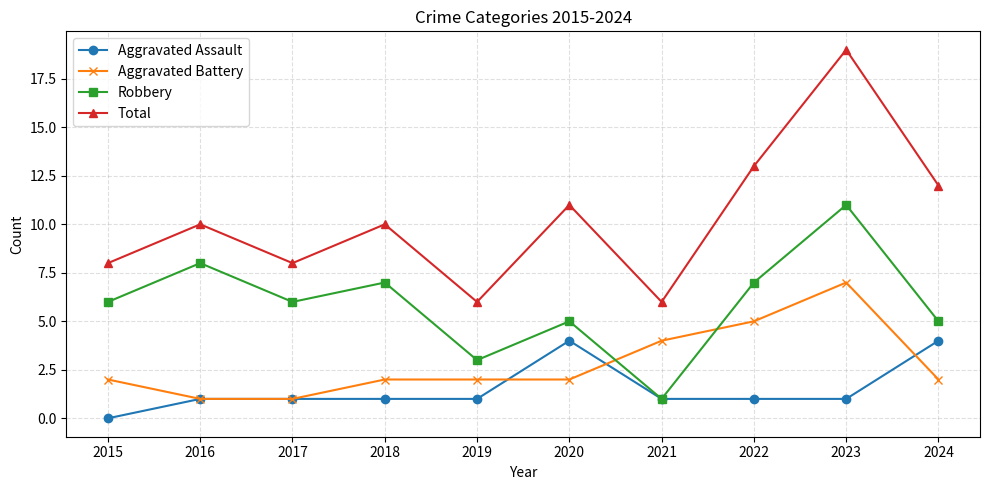

The Aggravated Battery series shows 1 at 2016. True or false?

True